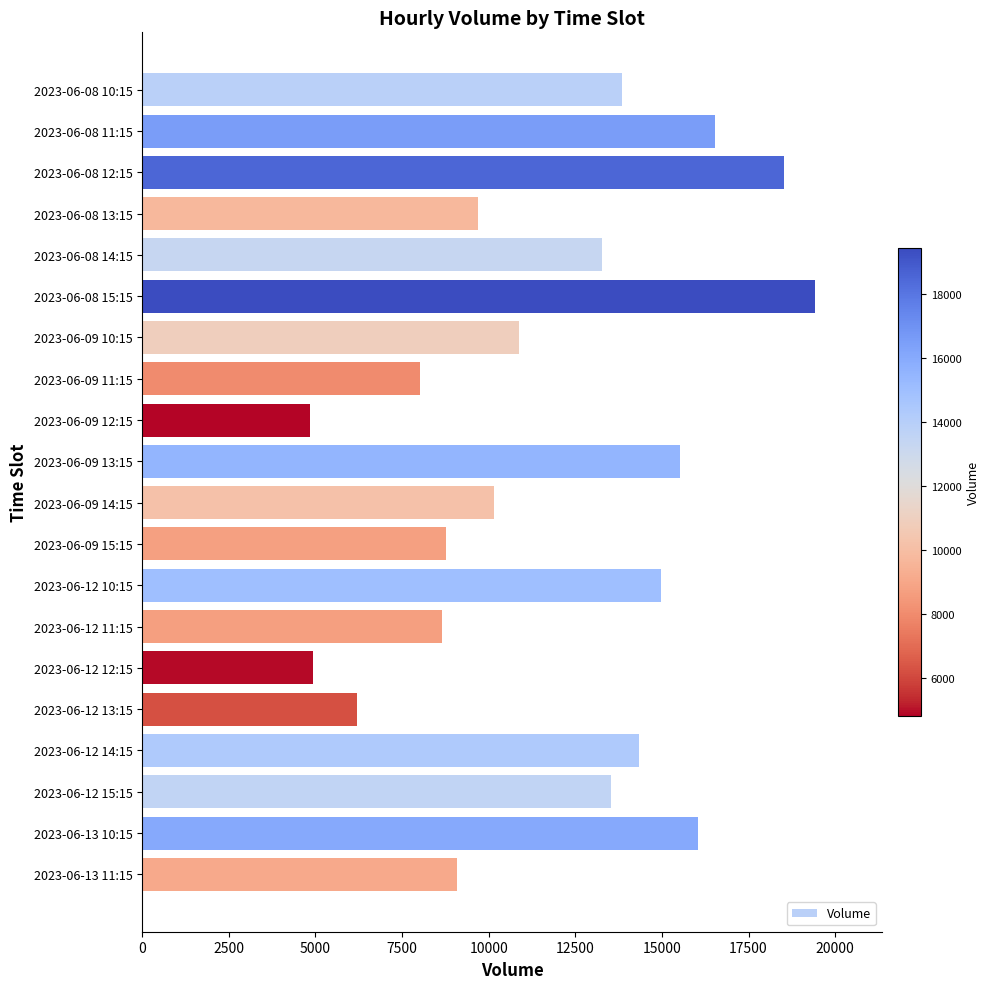

What is the smallest value displayed?

4839